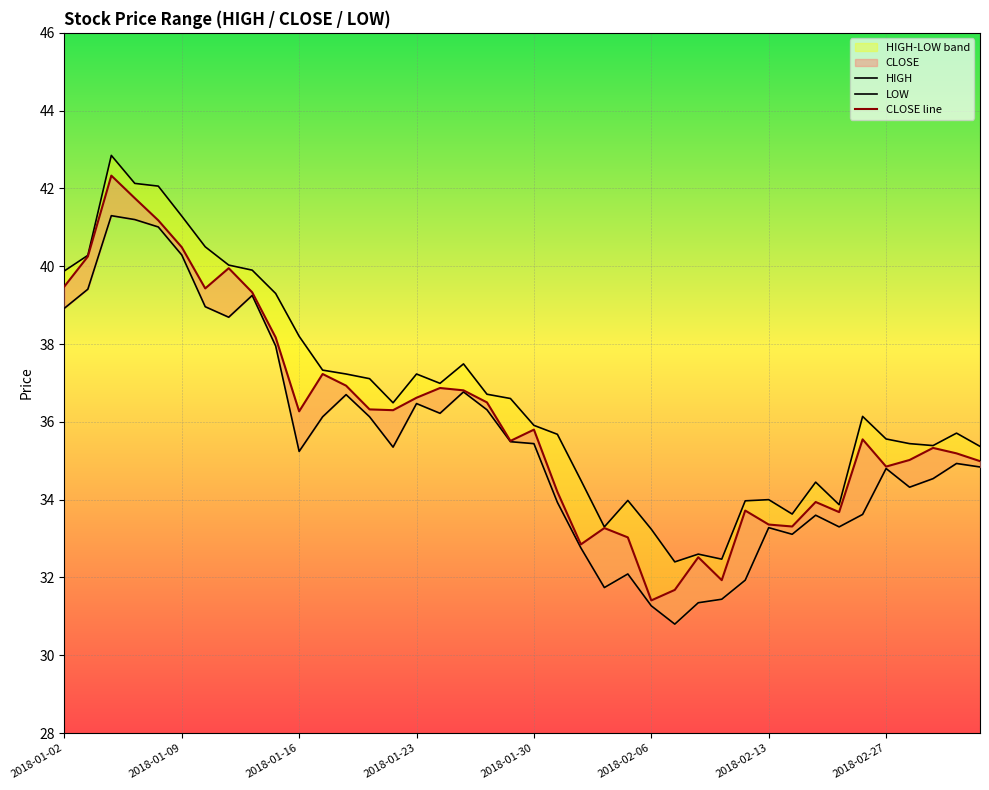

Reading left to right, transcribe all the data shown in this chart.

HIGH: 39.9	40.3	42.9	42.1	42.1	41.3	40.5	40.0	39.9	39.3	38.2	37.3	37.2	37.1	36.5	37.2	37.0	37.5	36.7	36.6	35.9	35.7	34.5	33.3	34.0	33.2	32.4	32.6	32.5	34.0	34.0	33.6	34.5	33.9	36.1	35.6	35.4	35.4	35.7	35.4
LOW: 38.9	39.4	41.3	41.2	41.0	40.3	39.0	38.7	39.2	38.0	35.2	36.1	36.7	36.1	35.4	36.5	36.2	36.8	36.3	35.5	35.4	33.9	32.8	31.7	32.1	31.3	30.8	31.4	31.4	31.9	33.3	33.1	33.6	33.3	33.6	34.8	34.3	34.5	34.9	34.8
CLOSE line: 39.5	40.2	42.3	41.8	41.2	40.5	39.4	40.0	39.3	38.2	36.3	37.2	36.9	36.3	36.3	36.6	36.9	36.8	36.5	35.5	35.8	34.2	32.9	33.3	33.0	31.4	31.7	32.5	31.9	33.7	33.4	33.3	33.9	33.7	35.5	34.9	35.0	35.3	35.2	35.0